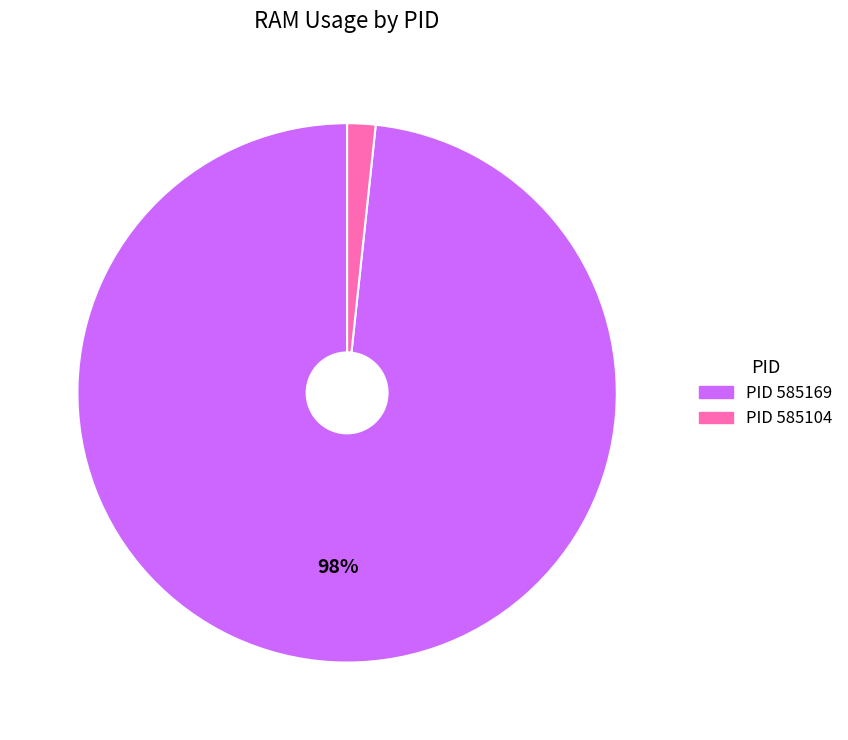

Is there any slice that represents more than half of the pie?

Yes